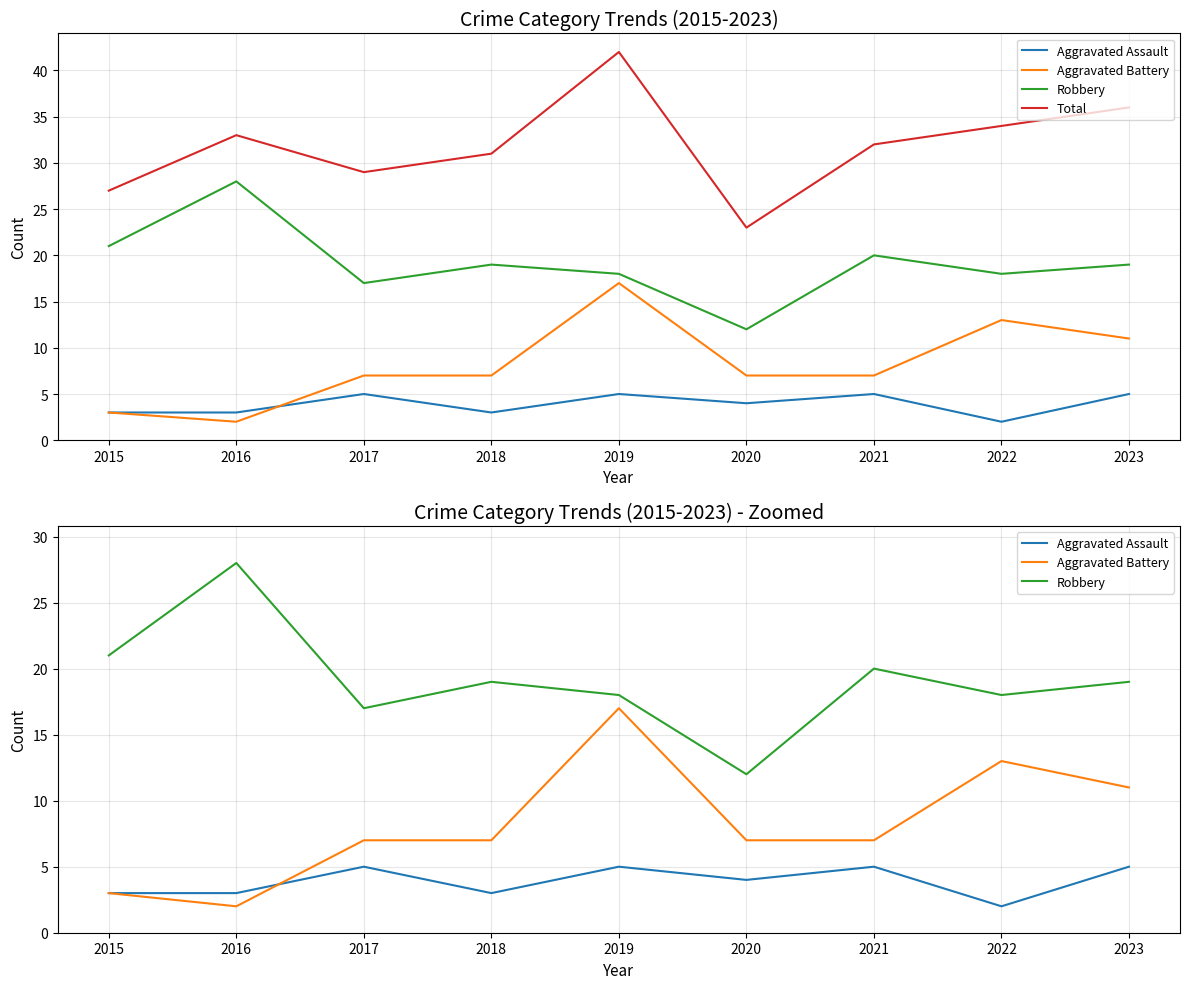

True or false: Aggravated Assault has more than 2 interior local peaks.

True